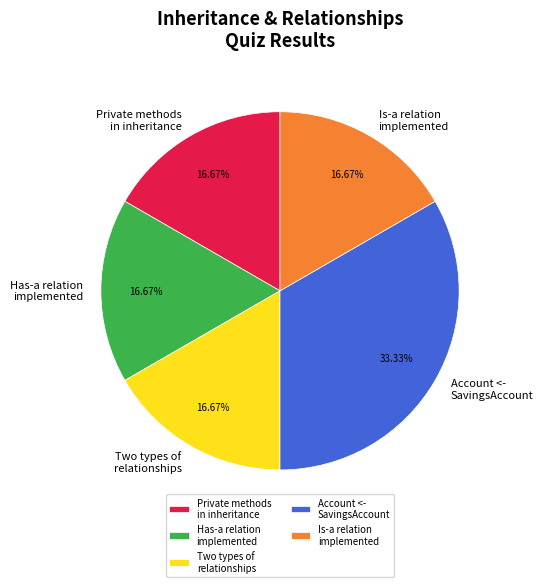

Which has a higher value, Is-a relation implemented or Account <- SavingsAccount?

Account <- SavingsAccount